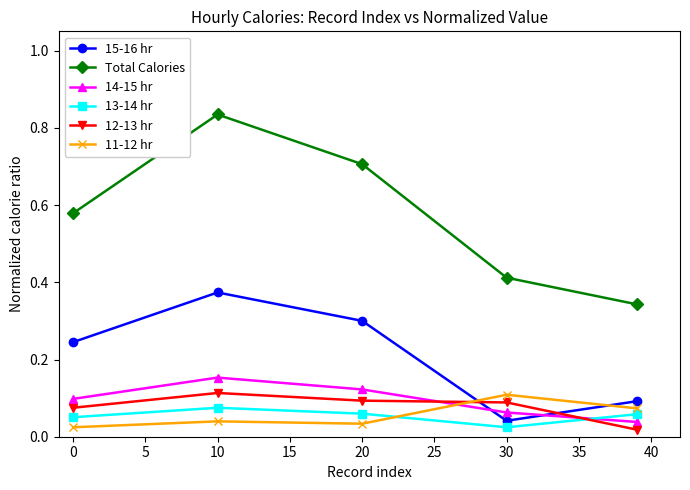

Does the chart have visible grid lines?

No